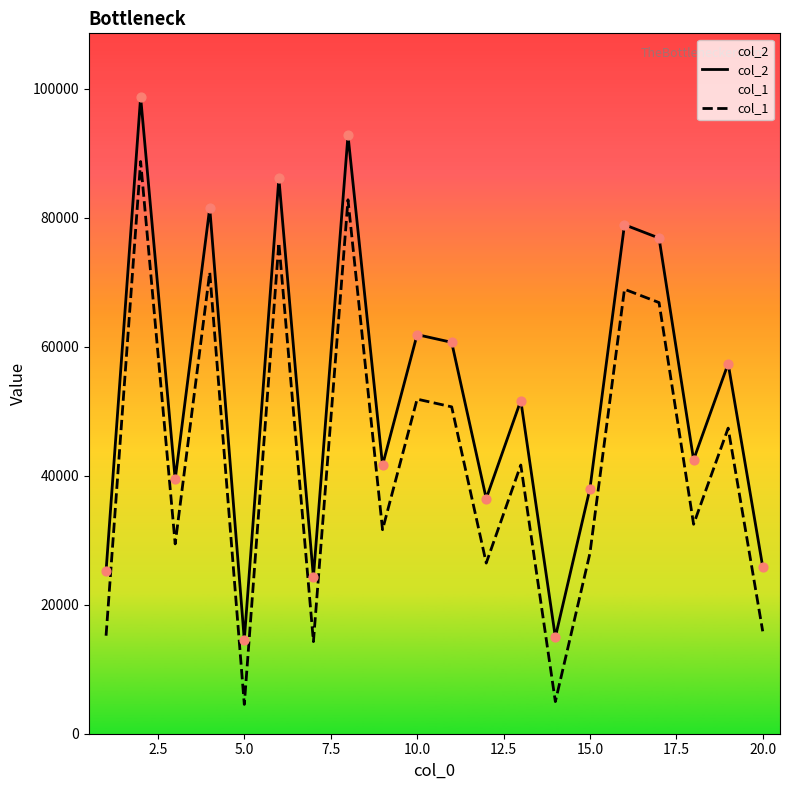

At how many categories does at least one series exceed 53406?

9